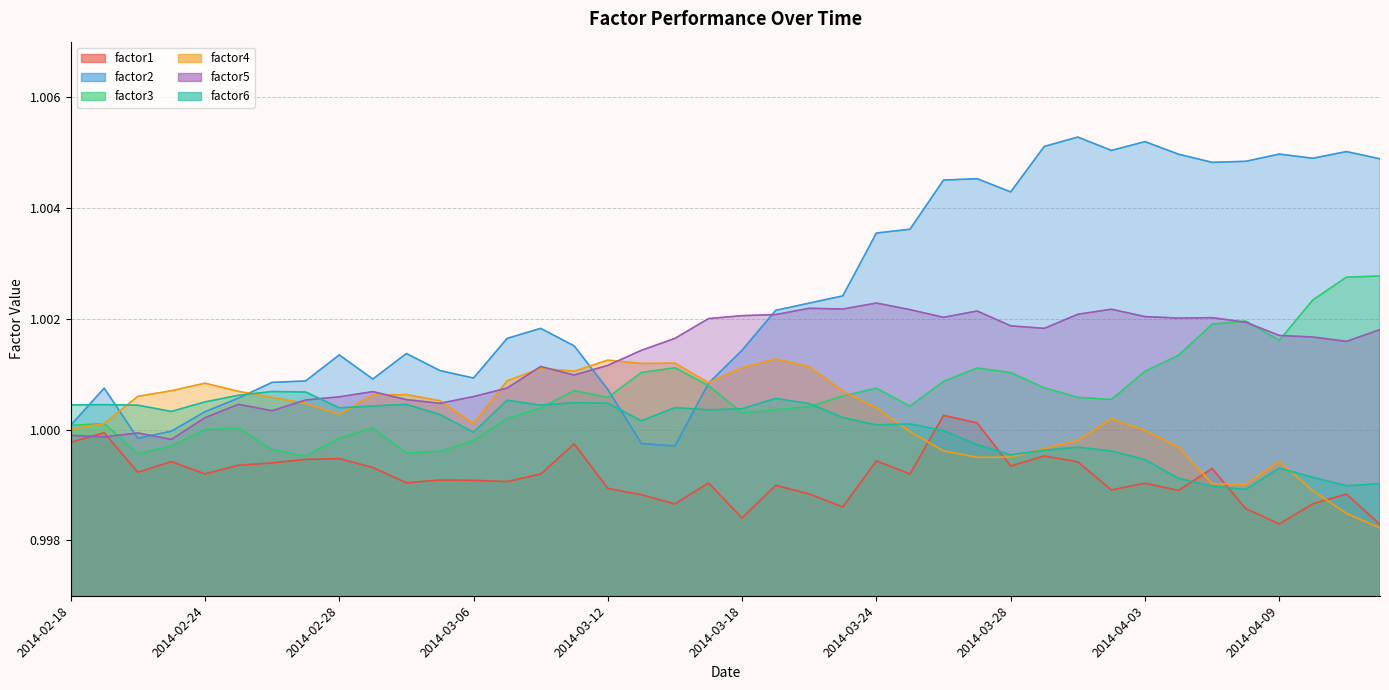

At which label does factor5 reach its minimum?

2014-02-21